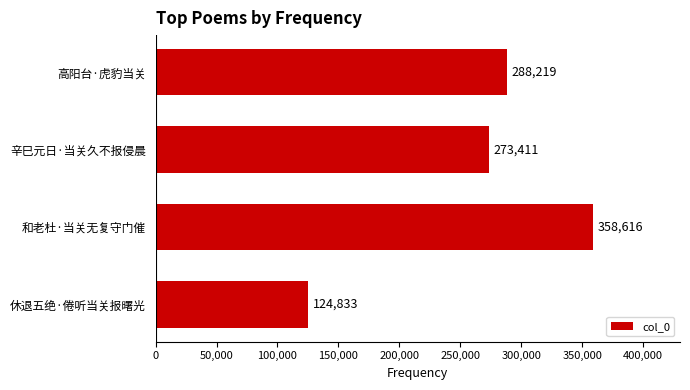

What is the change in value from 休退五绝·倦听当关报曙光 to 辛巳元日·当关久不报侵晨?

+148578